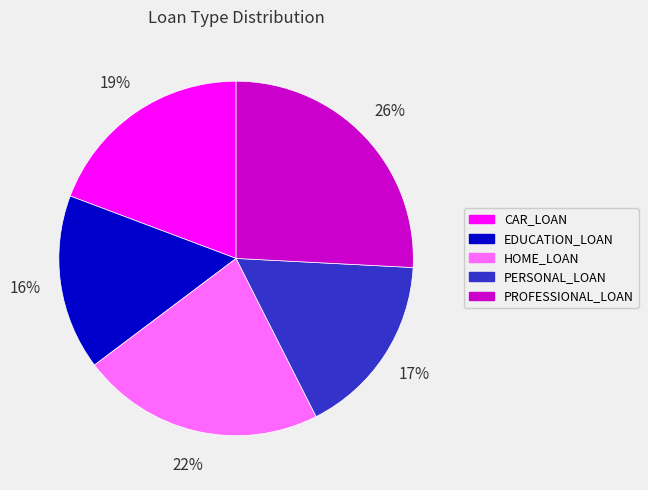

Is it true that PROFESSIONAL_LOAN is 12% of the pie?

False